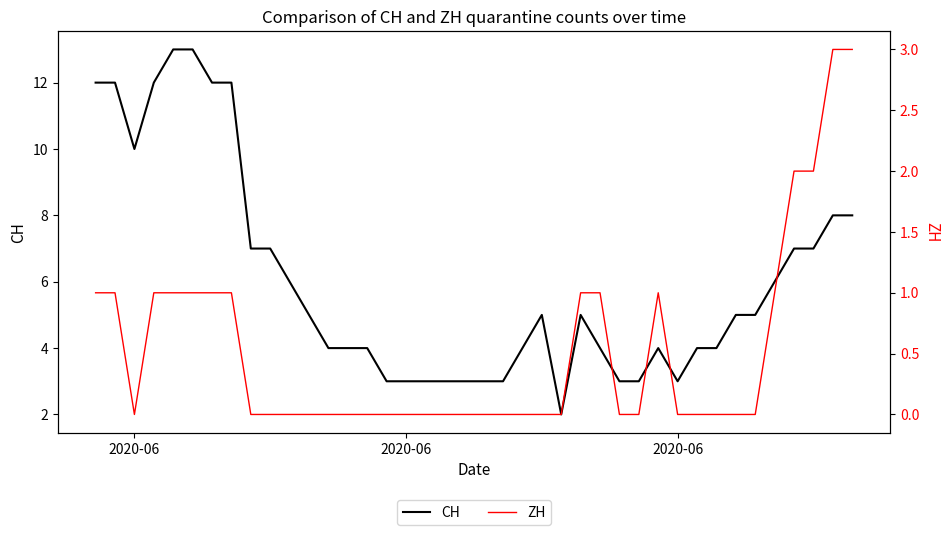

What is the sum of all ZH values?

21